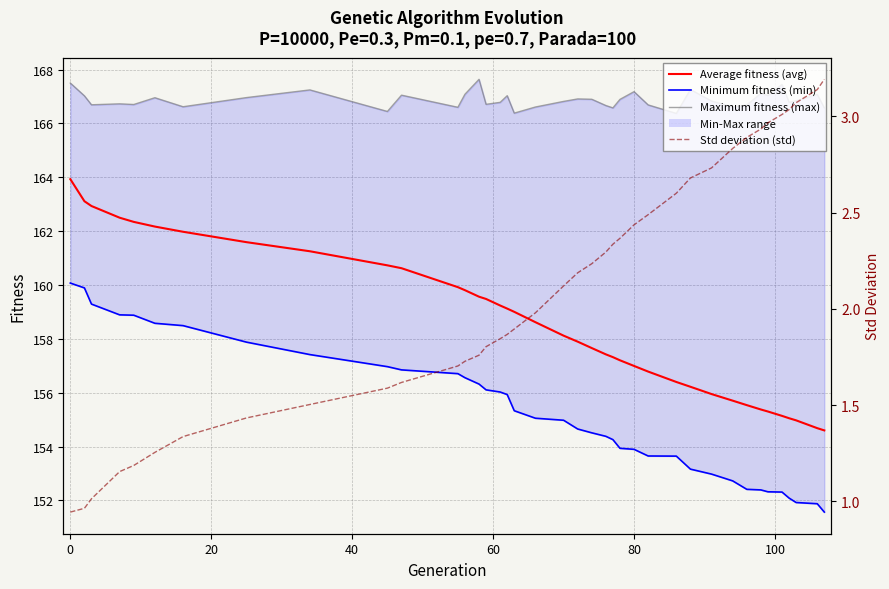

What is the spread (max minus min) of values at 20?

165.7